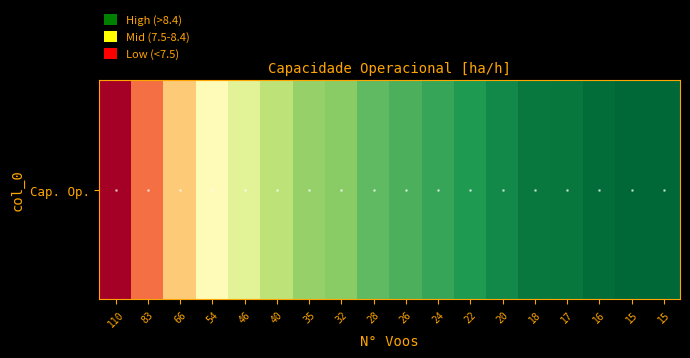

What is the average value?

7.8